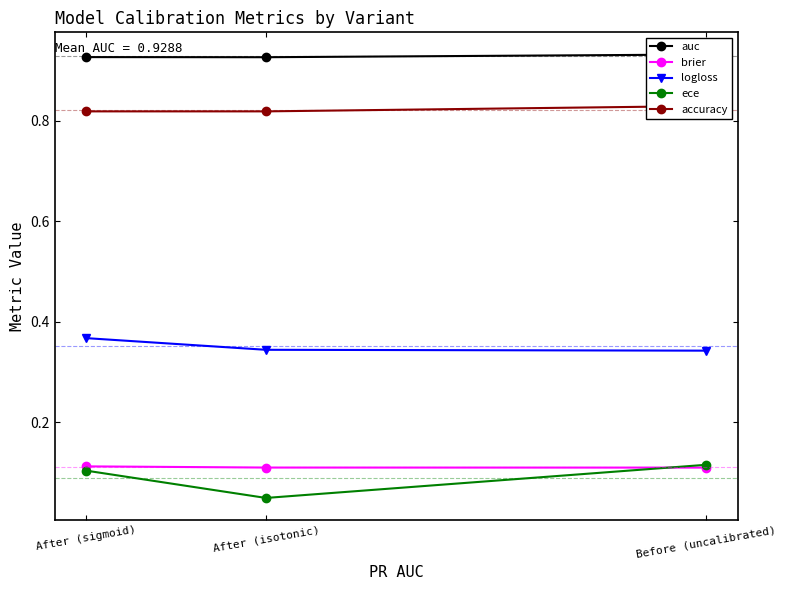

Is the value of brier at After (sigmoid) greater than the value of auc at Before (uncalibrated)?

No